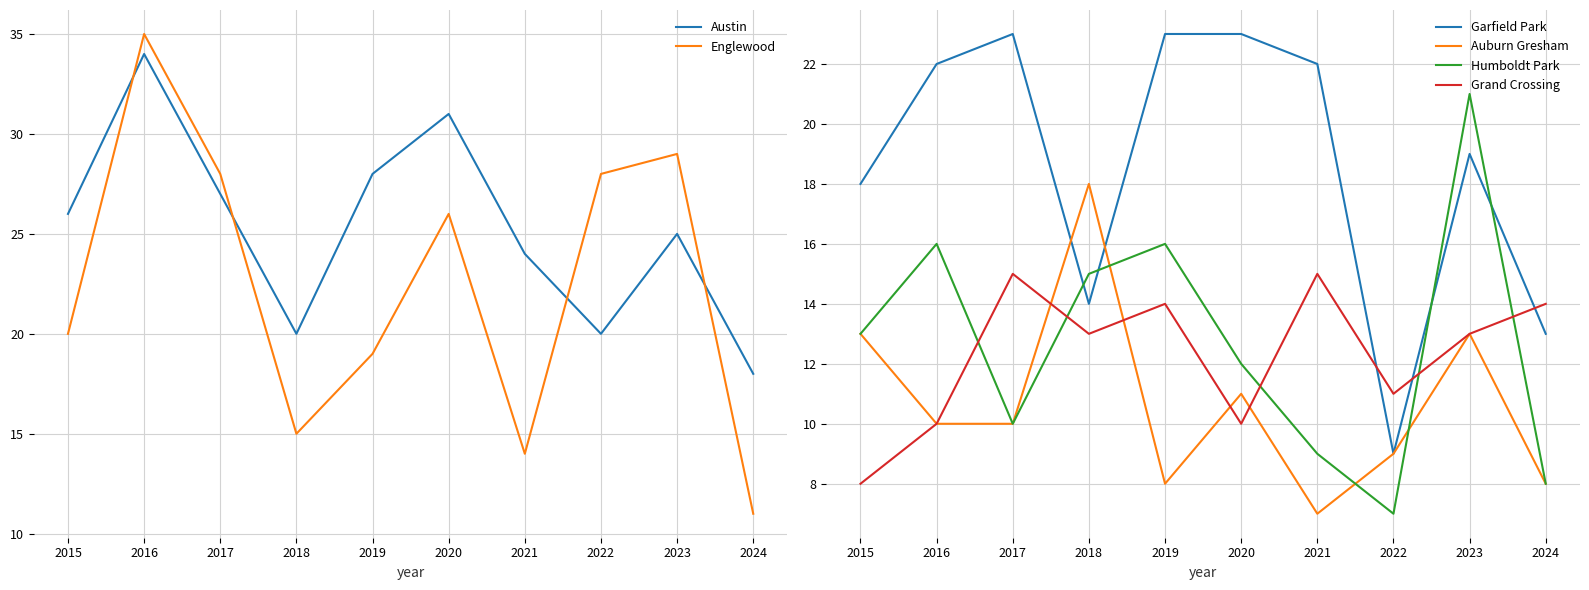

What is the difference between the Englewood values at 2019 and 2020?

7